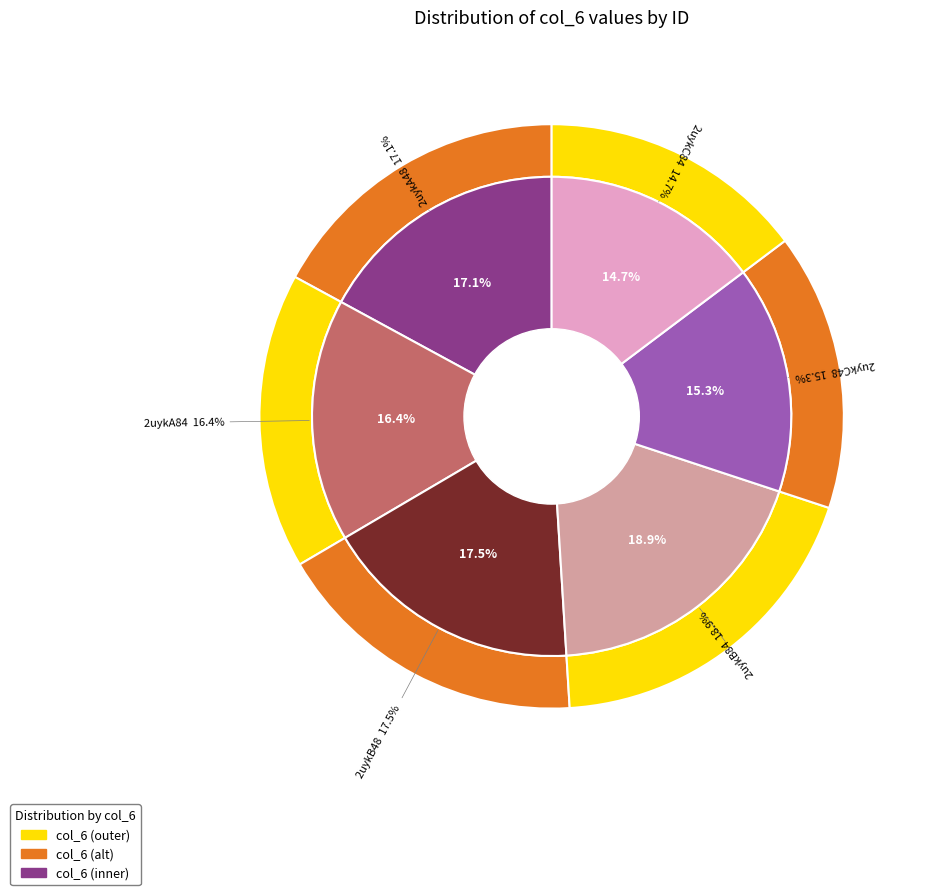

How many slices are in this pie chart?

6